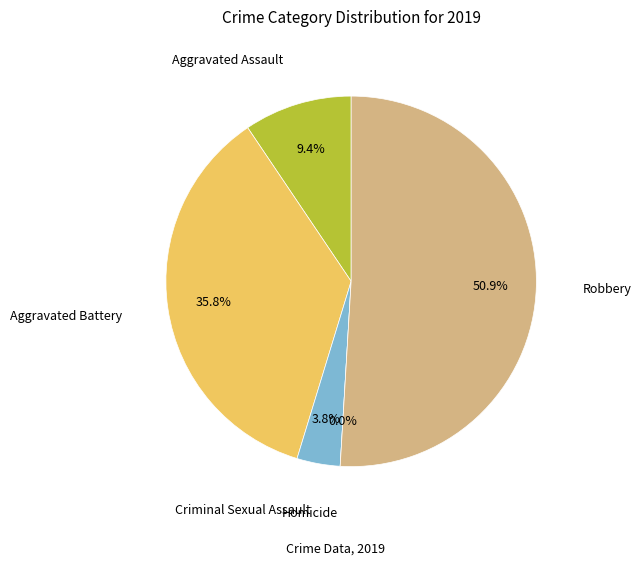

What is the smallest slice in the pie chart?

Homicide